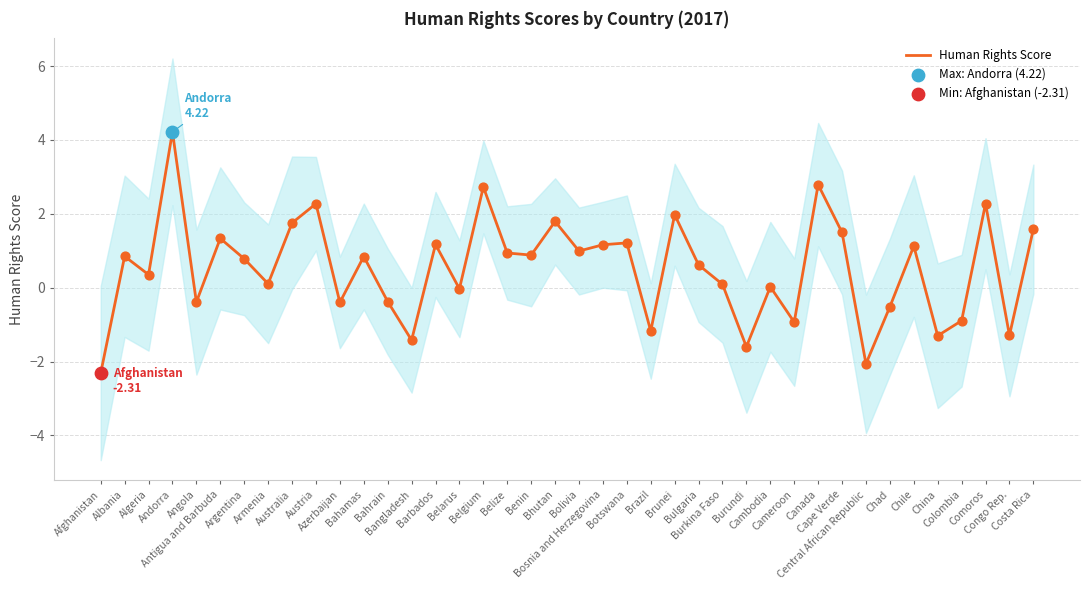

Between Brunei and Austria, which is larger?

Austria